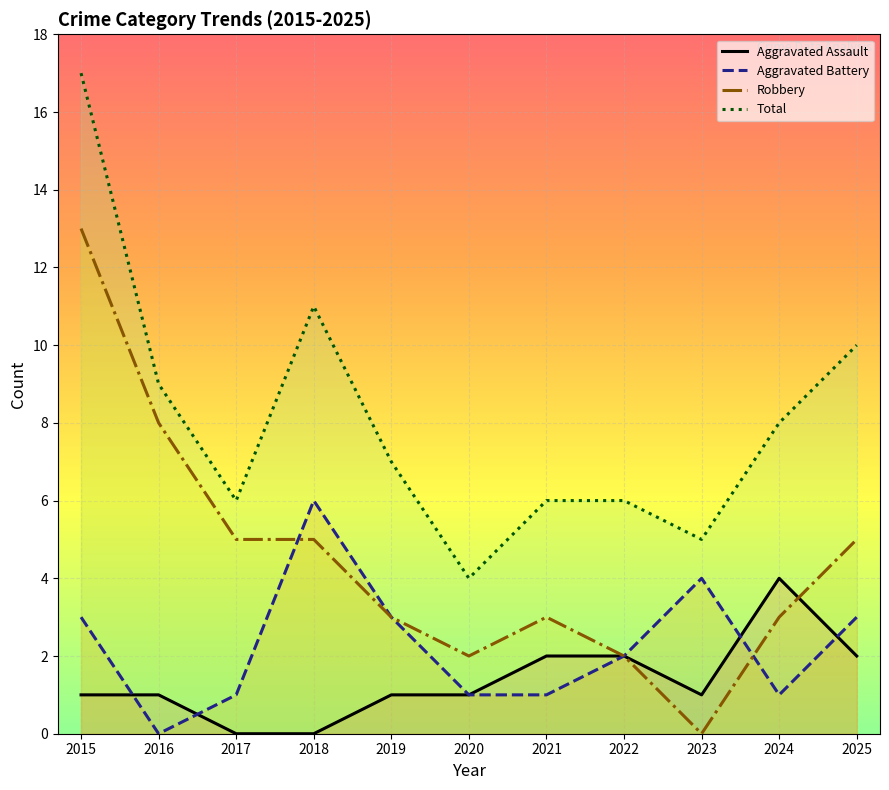

Is it true that Robbery equals 3 at 2021?

True